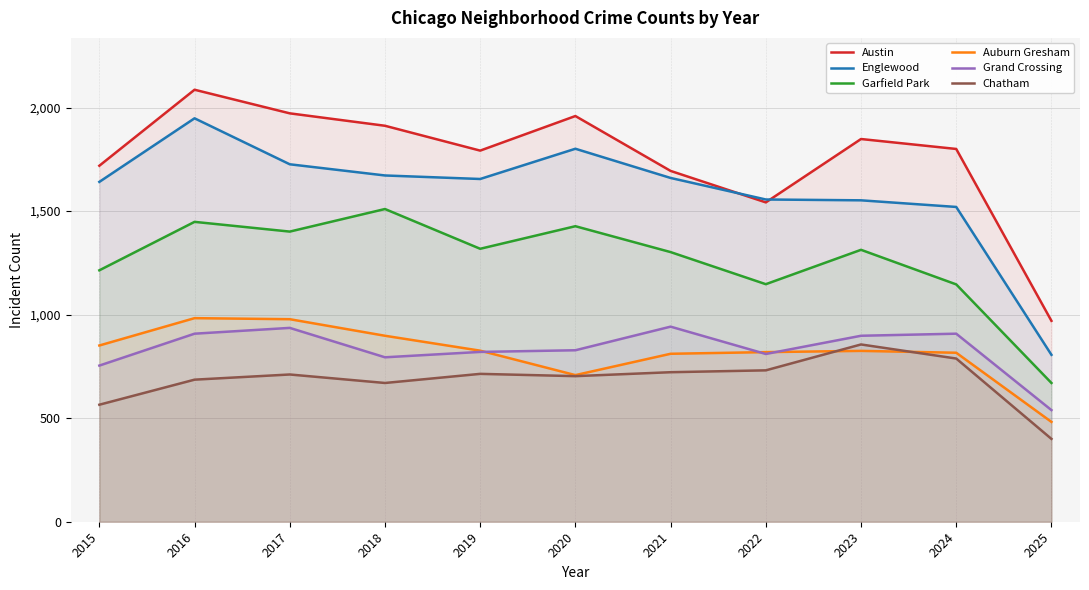

How many lines are shown in the chart?

6